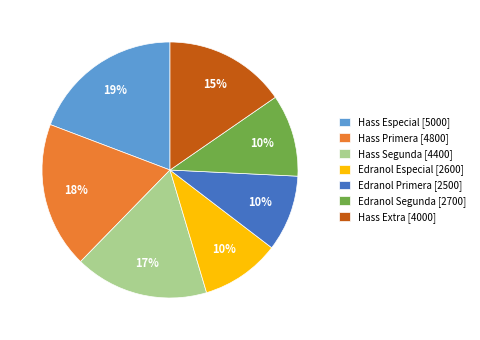

Combined, do Hass Especial and Hass Extra account for over 50%?

No